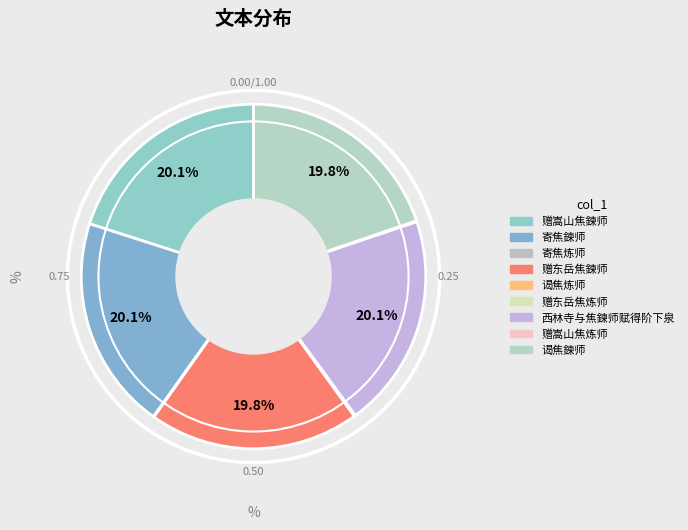

To the nearest percent, what is the average slice percentage?

11%